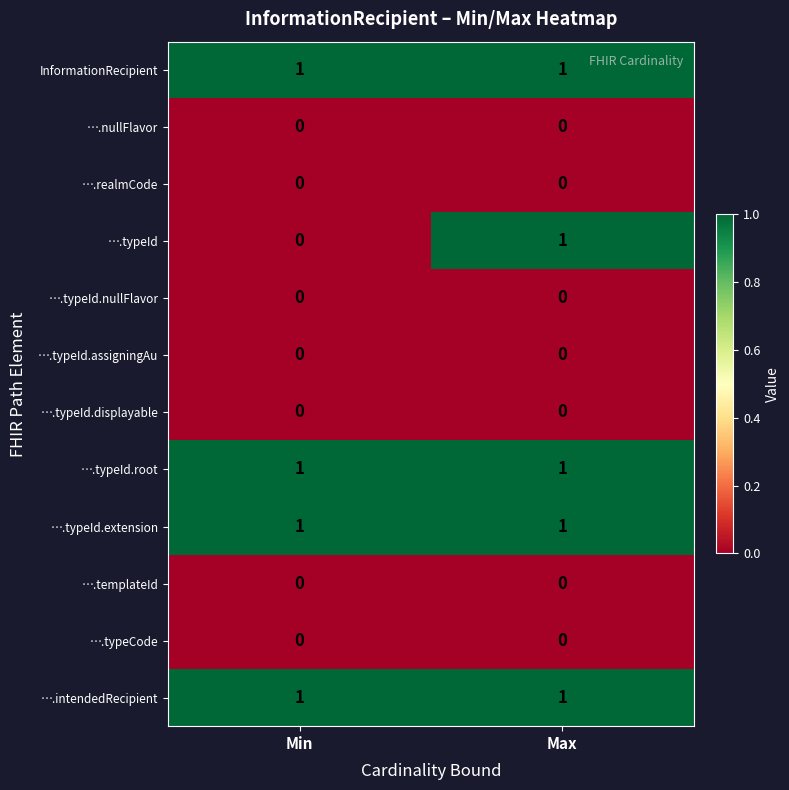

Which series has the largest range (max minus min)?

….typeId